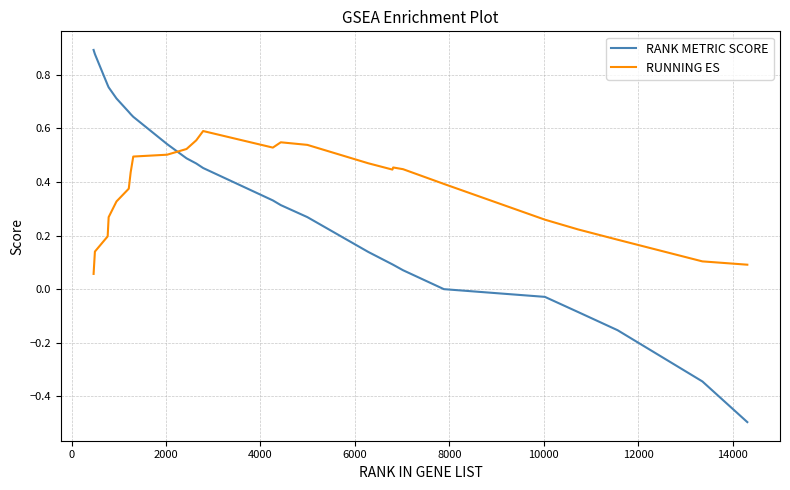

How many distinct data groups are displayed?

2